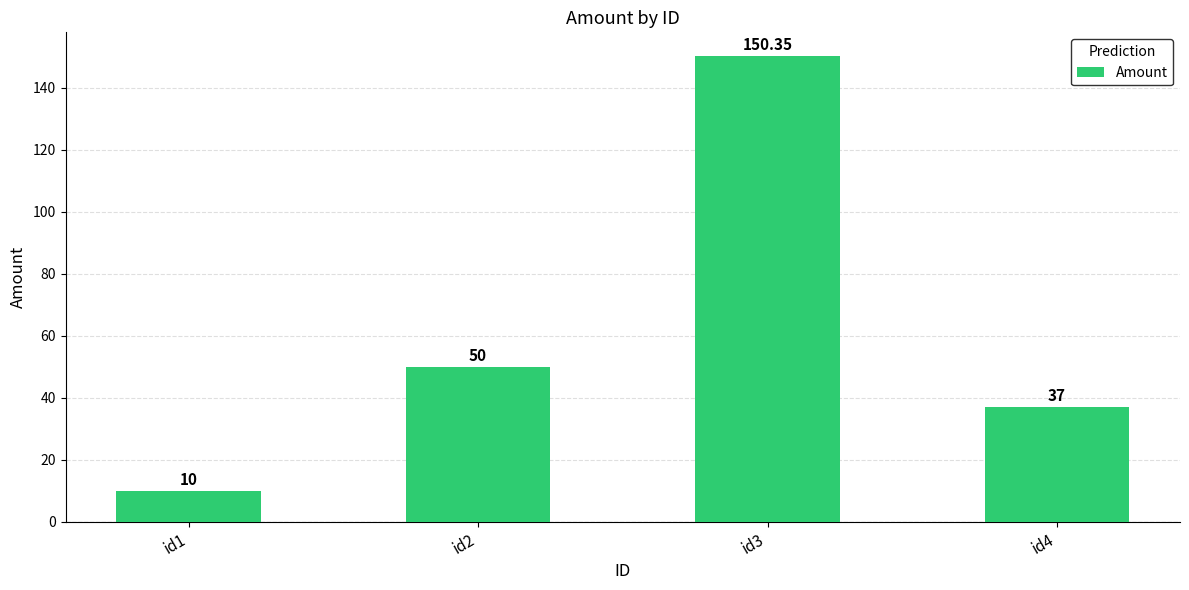

Is it true that the value at id1 is 10.0?

True